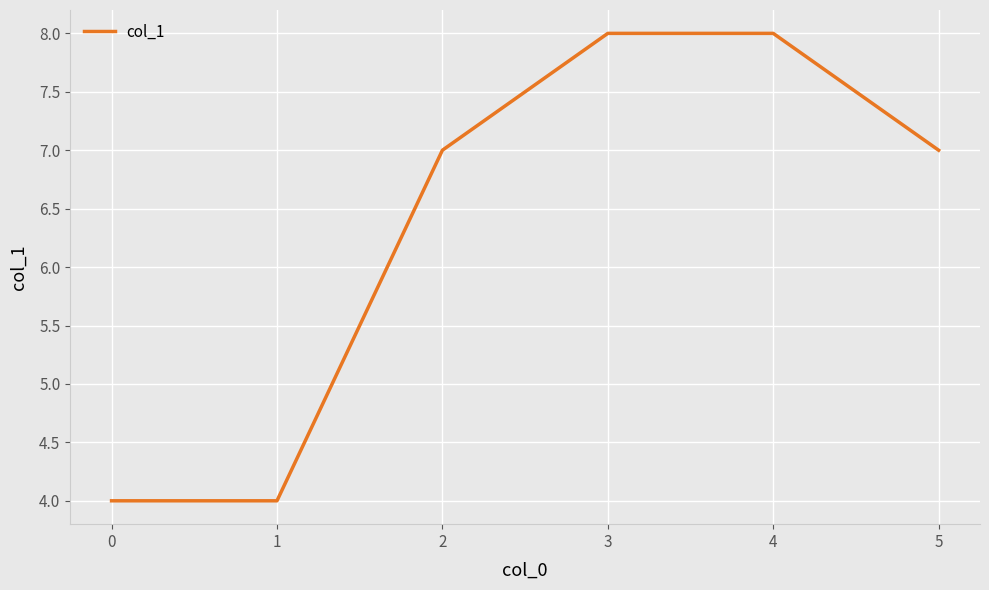

What is the ratio of the value at 3 to the value at 1?

2.0